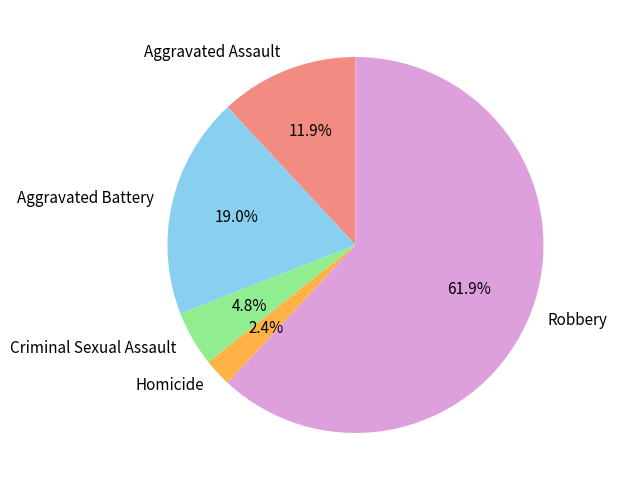

To the nearest percent, what percentage of the pie is Criminal Sexual Assault?

5%